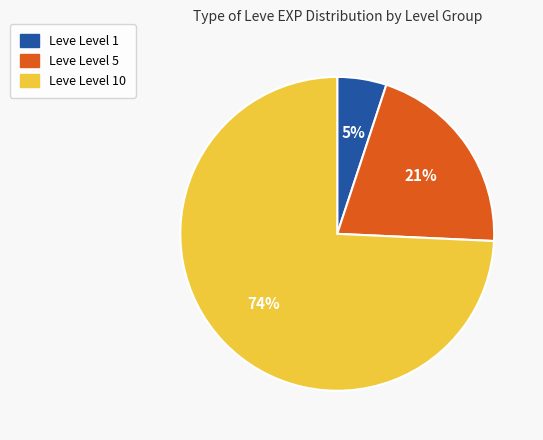

Is there a majority slice in this chart?

Yes